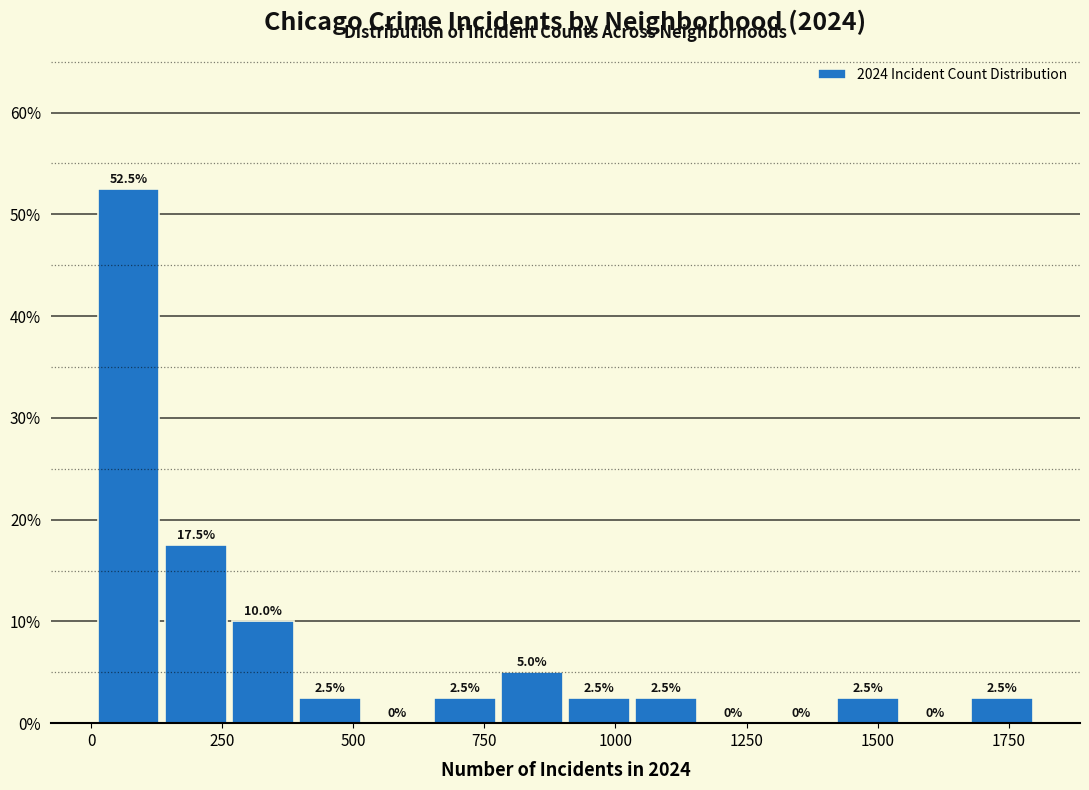

Read against the x-axis, roughly where is the centre of the tallest bar?

50